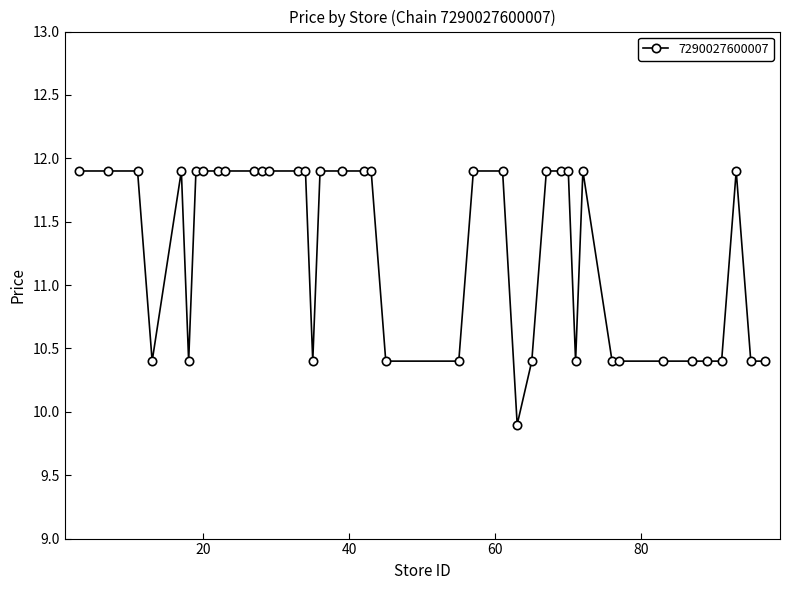

What is the value of the 10th point from the left?

11.9